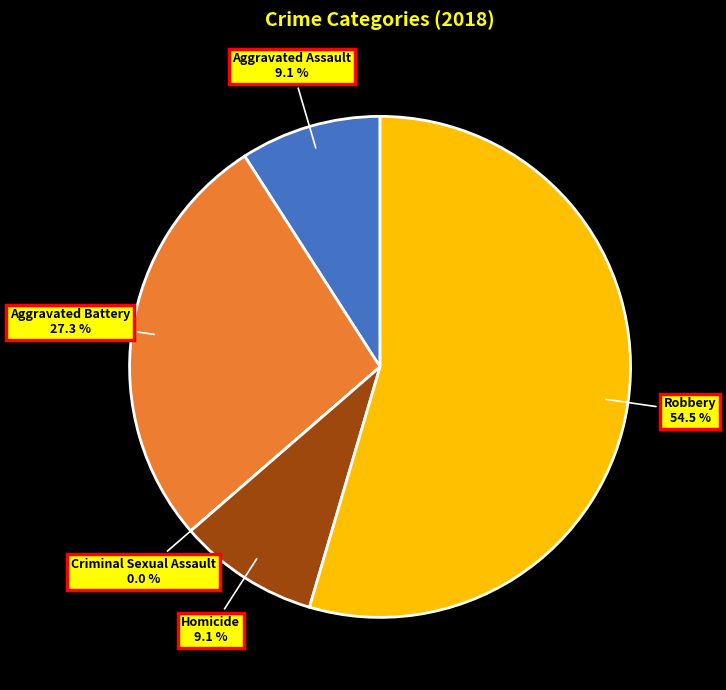

What is the total percentage of Robbery and Aggravated Assault?

63.6%